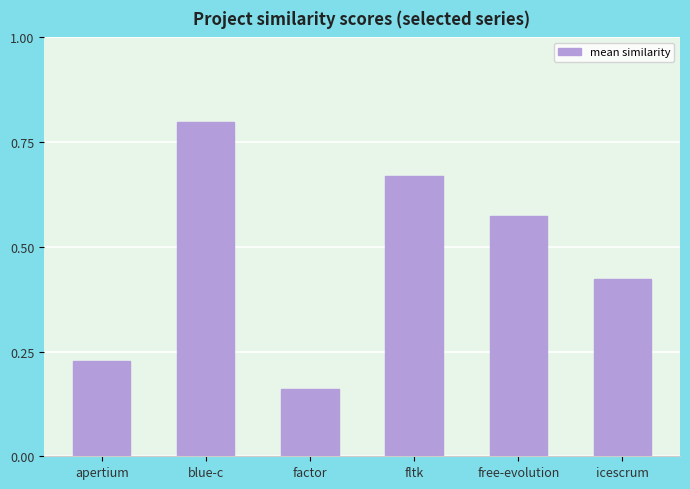

List the labels in order of value, largest first.

blue-c, fltk, free-evolution, icescrum, apertium, factor